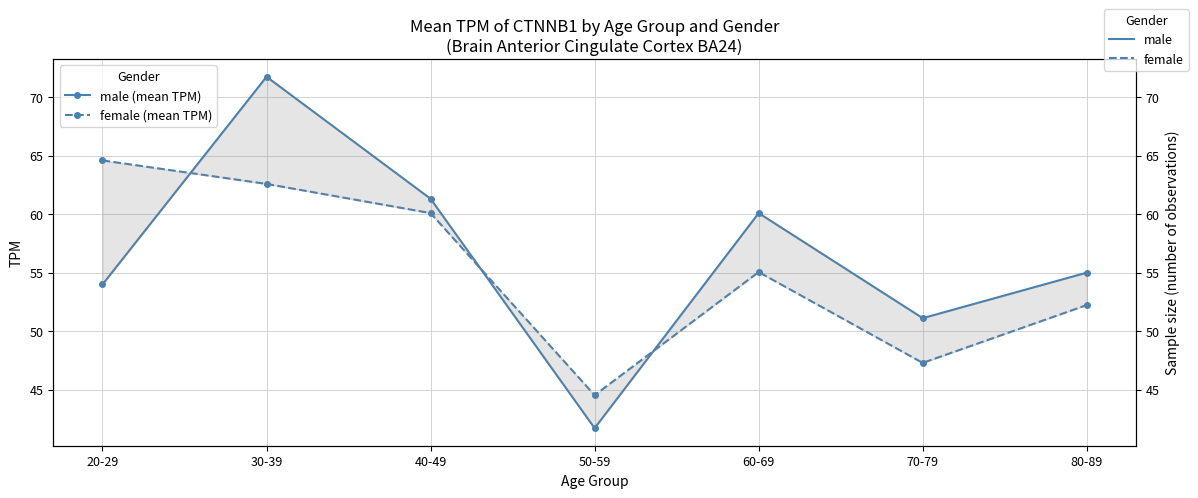

What is the difference between the male (mean TPM) values at 60-69 and 20-29?

6.1